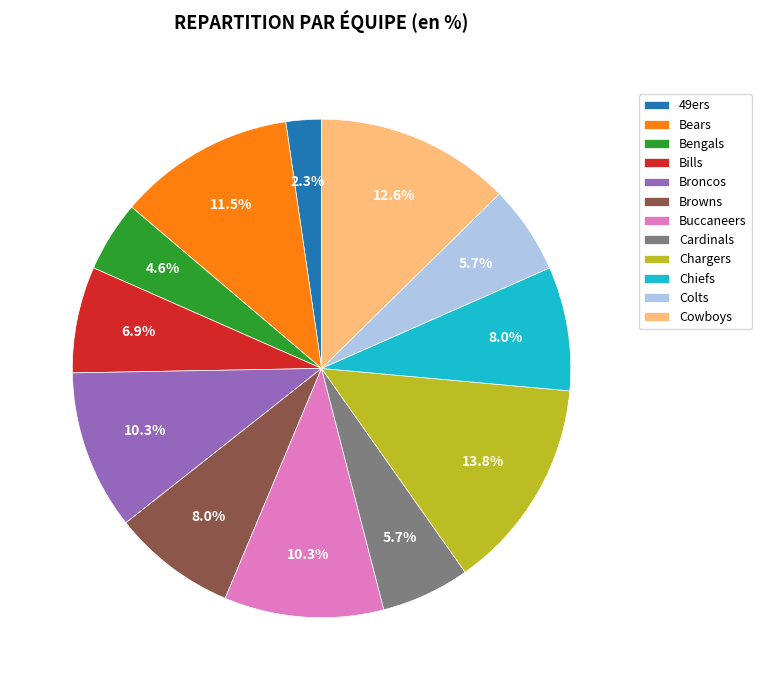

What is the largest slice in the pie chart?

Chargers